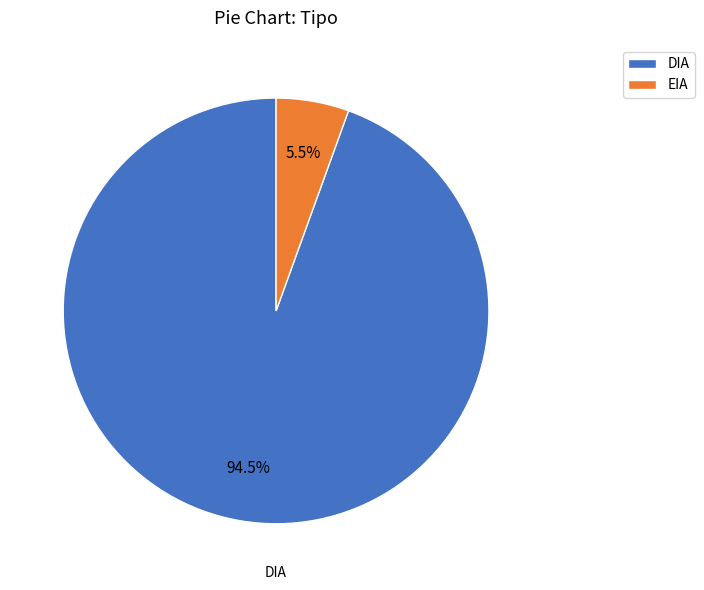

The EIA slice represents 26% of the pie. True or false?

False